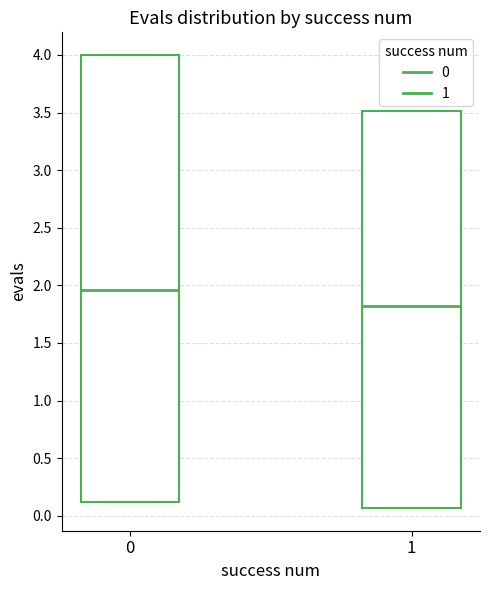

Reading left to right, transcribe this box plot: for each box, give where its median line is, the range the box spans, and where its two whiskers end, as read against the y-axis. The values are not printed on the chart, so give them approximately, as read against the axis.

0: median 1.95, box 0.10 to 4.00, whiskers 0.10 to 4.00
1: median 1.80, box 0.05 to 3.50, whiskers 0.05 to 3.50